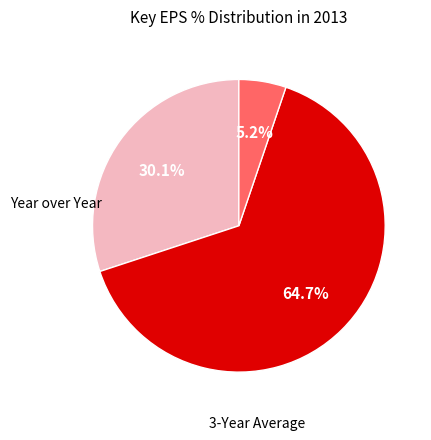

Is there any slice that represents more than half of the pie?

Yes